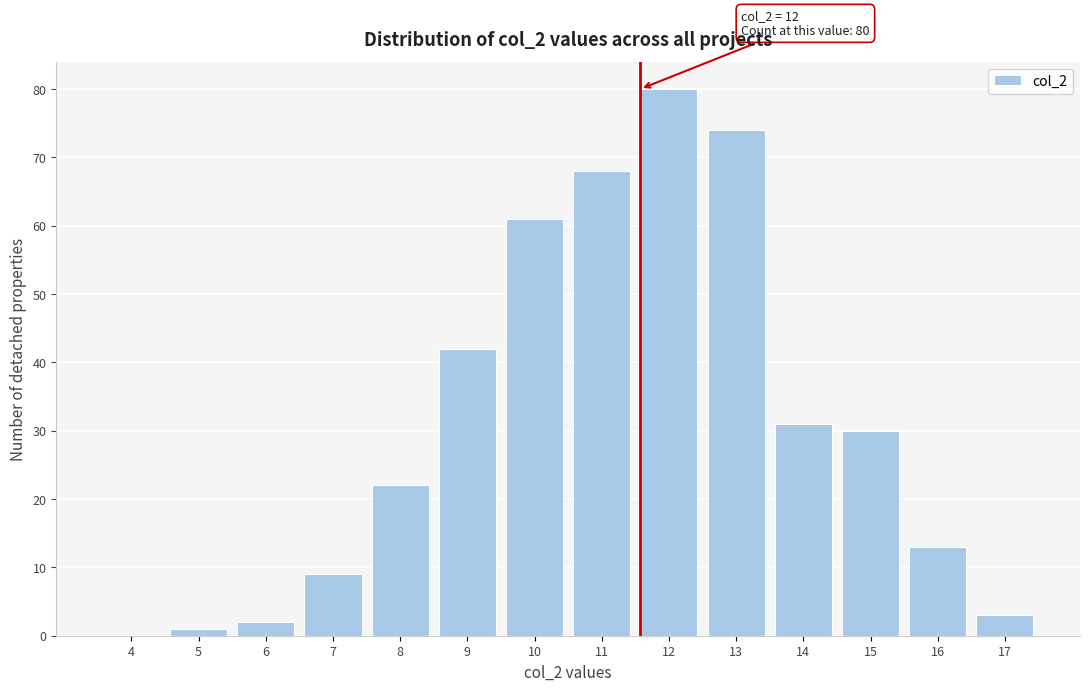

Reading right to left, transcribe all the data shown in this chart.

17=3	16=13	15=30	14=31	13=74	12=80	11=68	10=61	9=42	8=22	7=9	6=2	5=1	4=0